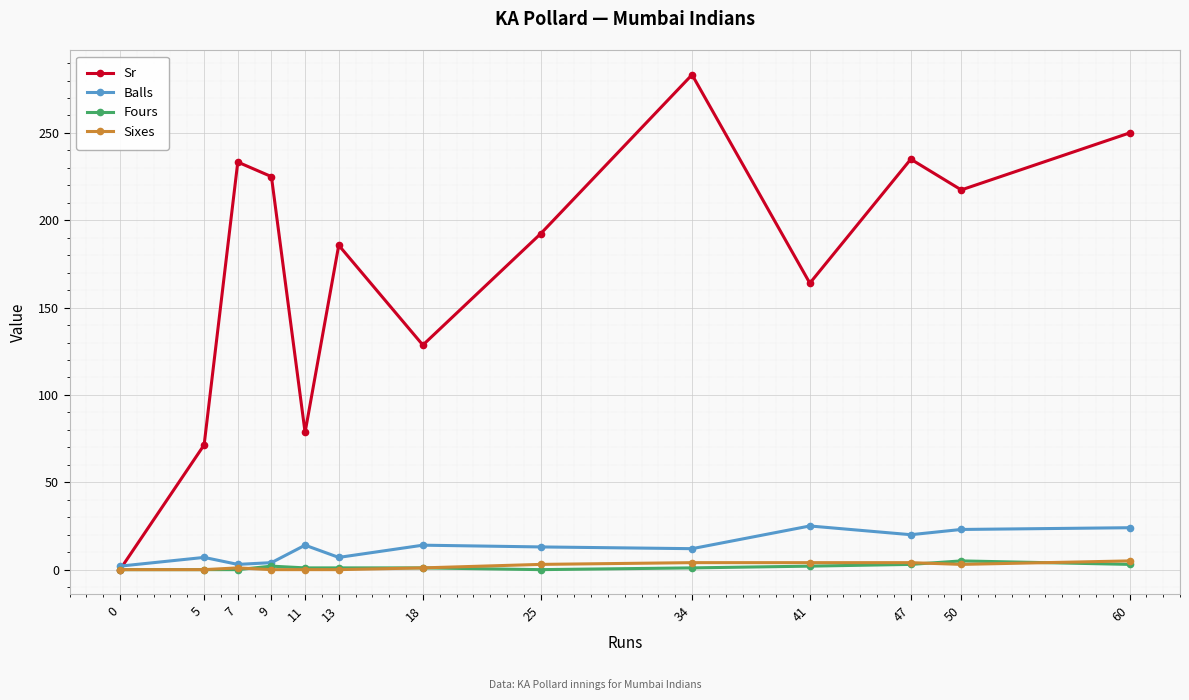

What is the difference between the highest and lowest values at 0?

2.0